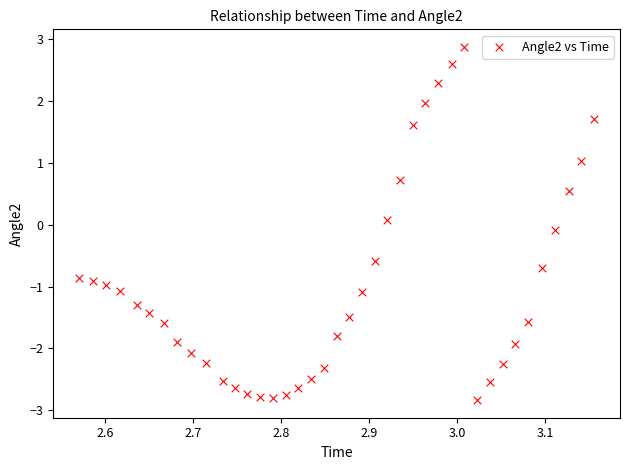

What is the range of Y values (max minus min)?

5.7